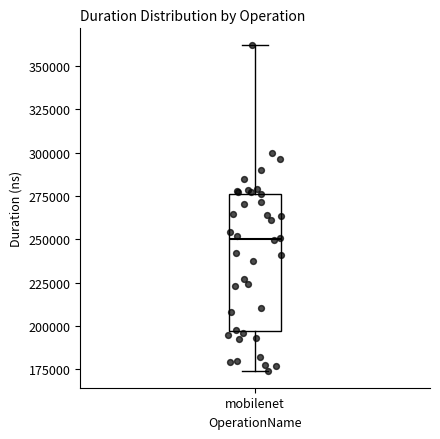

Transcribe this box plot: give where the median line is, the range the box spans, and where the two whiskers end, as read against the y-axis. The values are not printed on the chart, so give them approximately, as read against the axis.

median 250000, box 195000 to 275000, whiskers 175000 to 360000